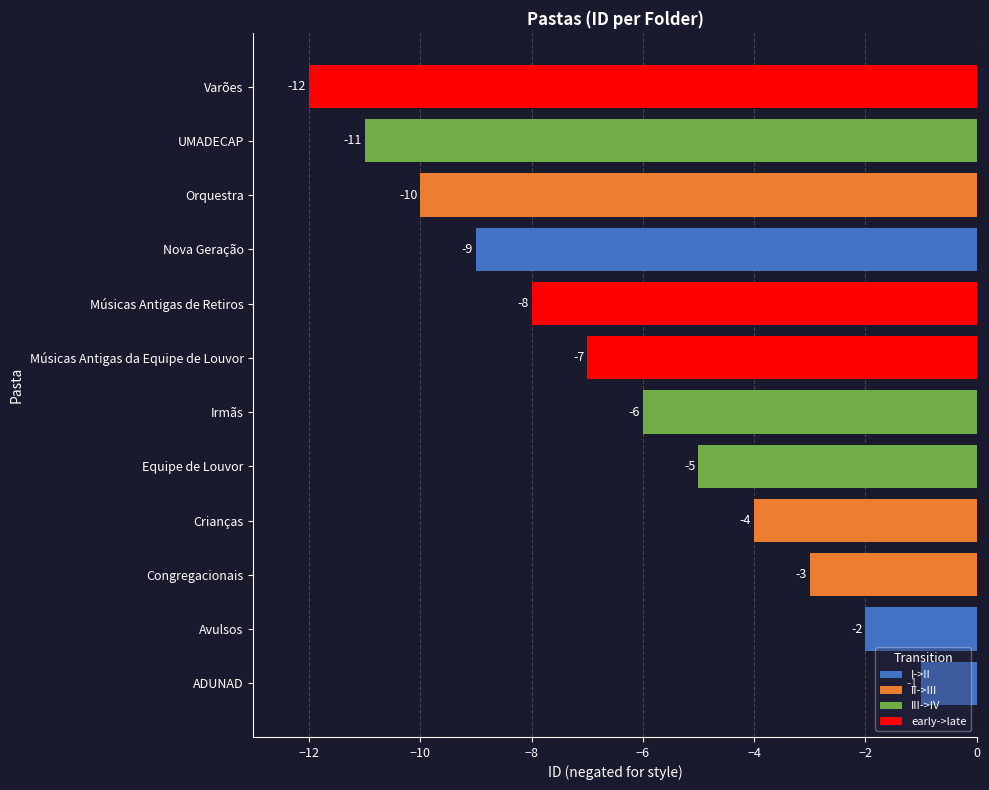

What is the label of the 5th bar from the left?

Equipe de Louvor